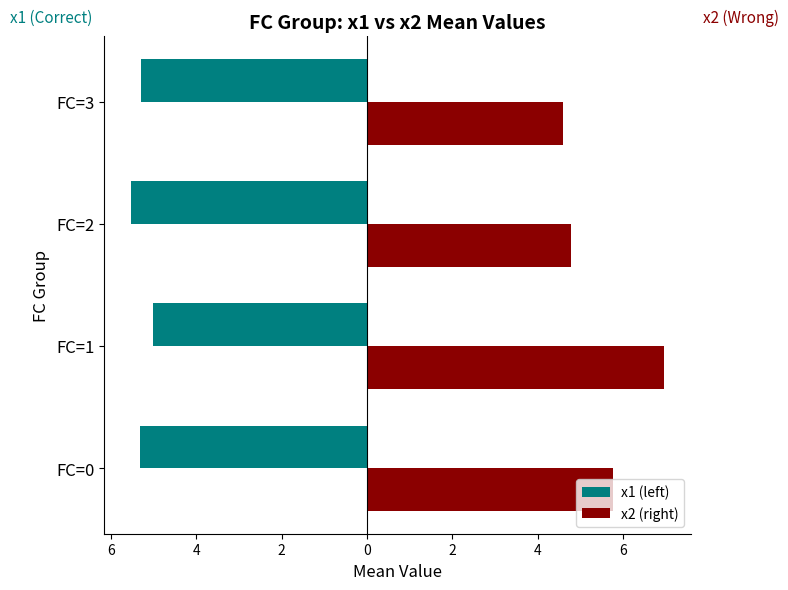

Reading left to right, list all the values displayed in this chart.

x1 (left): -5.3	-5.0	-5.5	-5.3
x2 (right): 5.8	7.0	4.8	4.6